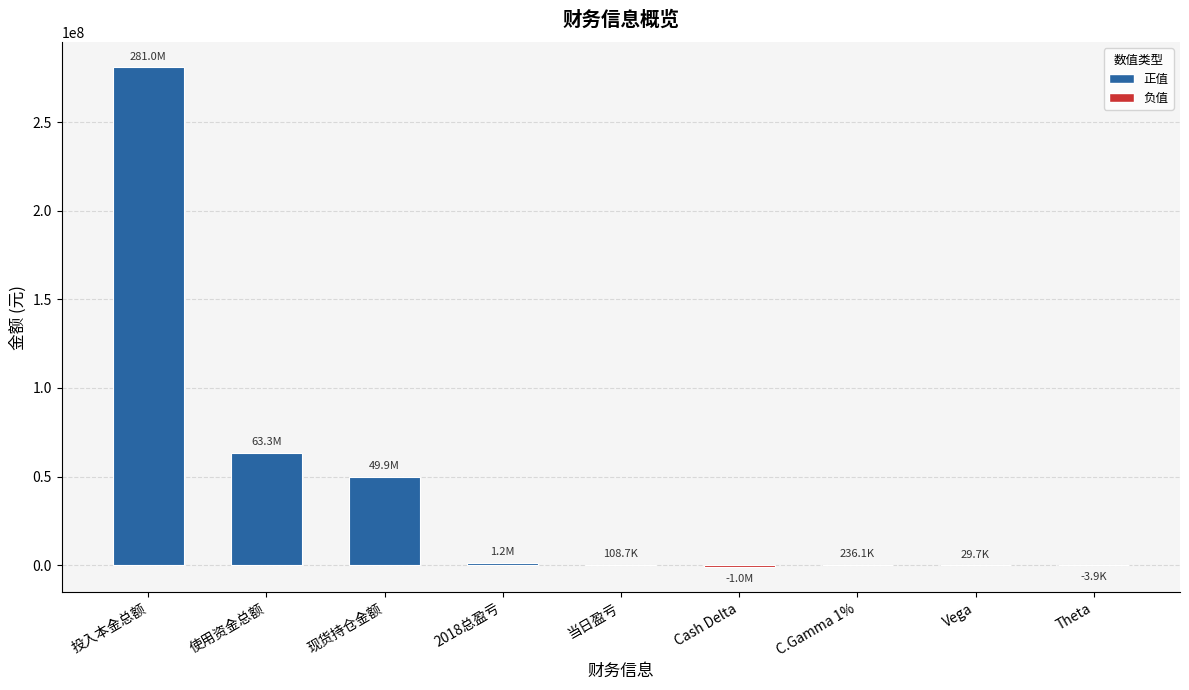

What is the maximum value shown in the chart?

280980000.0